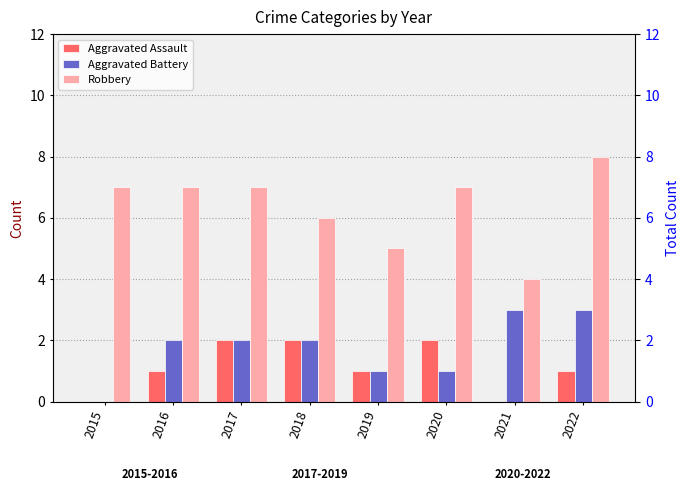

What is the difference between the second highest and minimum values in the Aggravated Assault series?

2